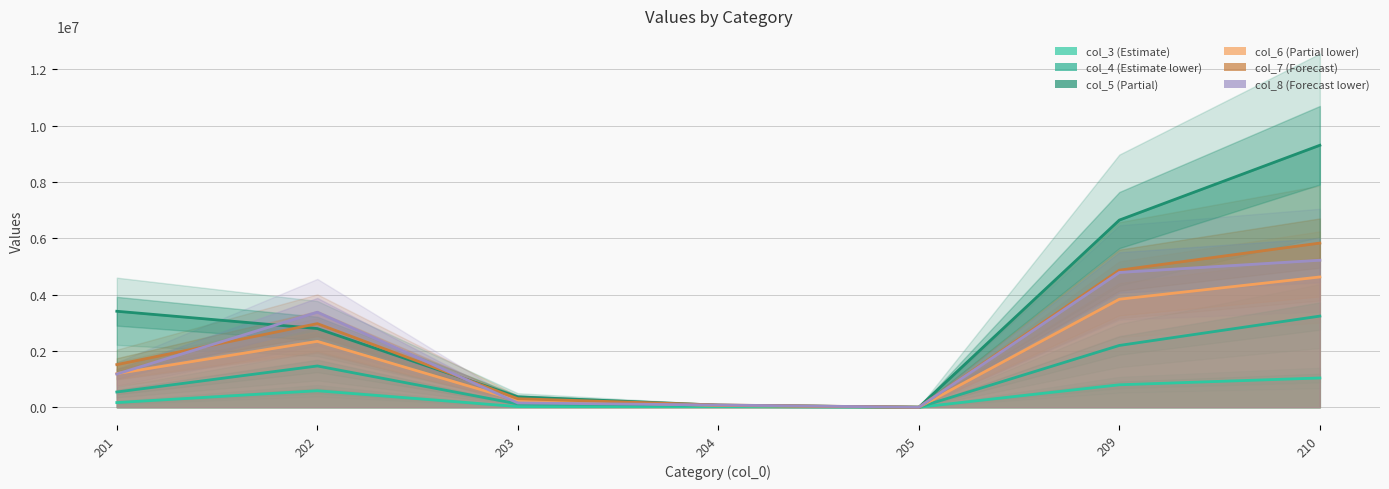

In col_7, how many points are lower than both neighbors (excluding endpoints)?

1